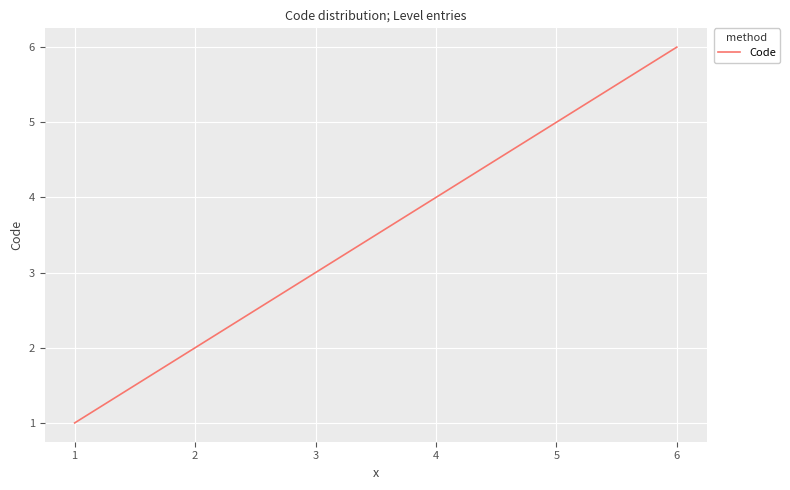

What is the greatest value displayed?

6